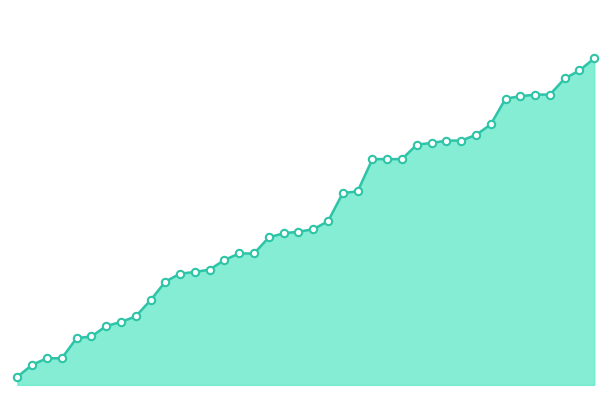

Does the chart have visible grid lines?

No